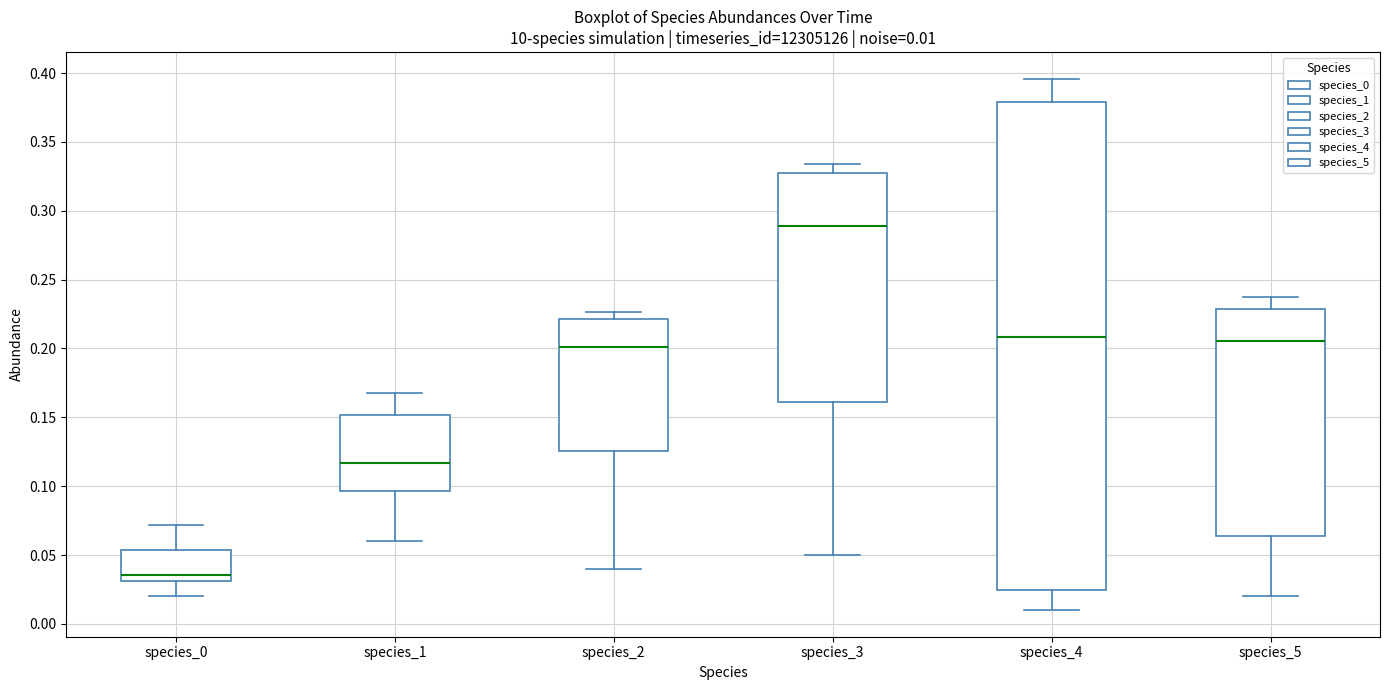

Which box has the highest median line?

species_3